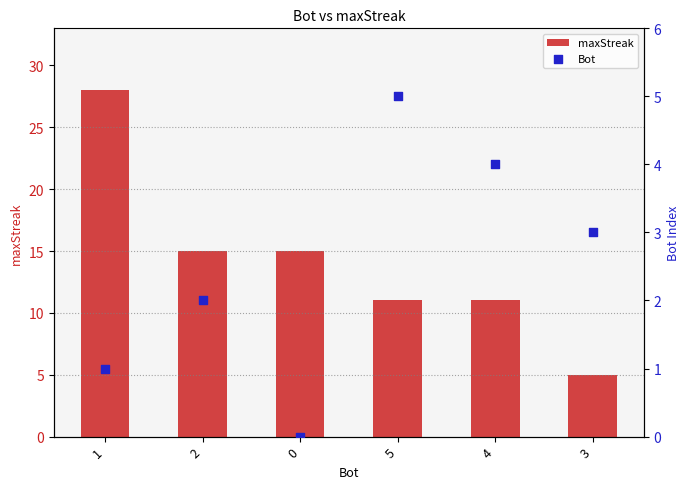

Which series contains the lowest Y value?

Bot